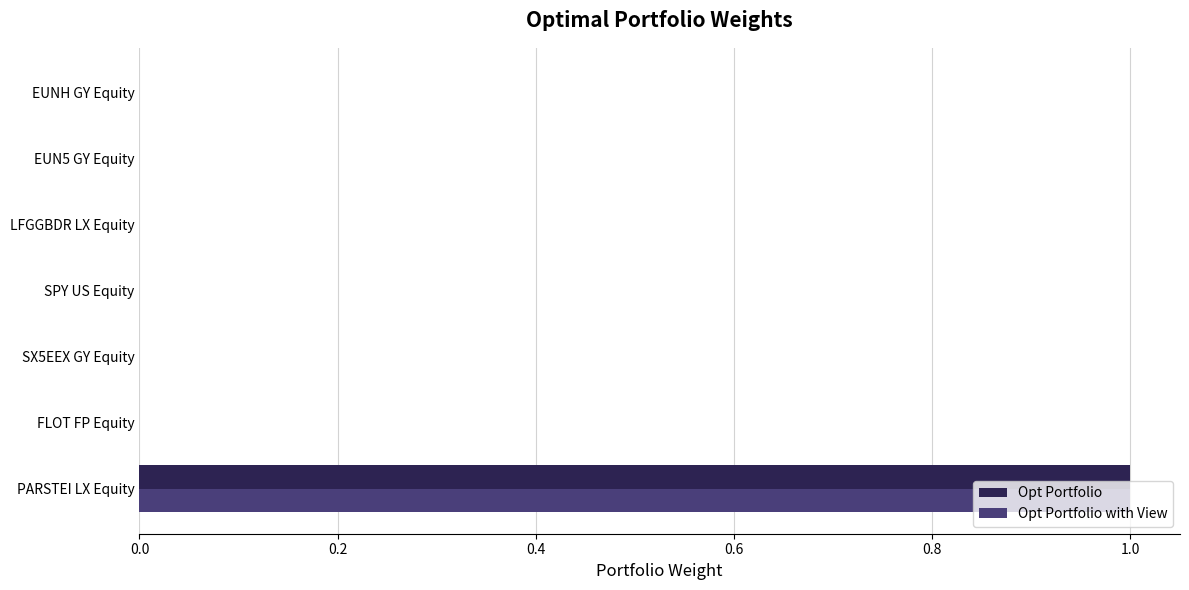

What is the approximate value of Opt Portfolio at PARSTEI LX Equity?

1.0